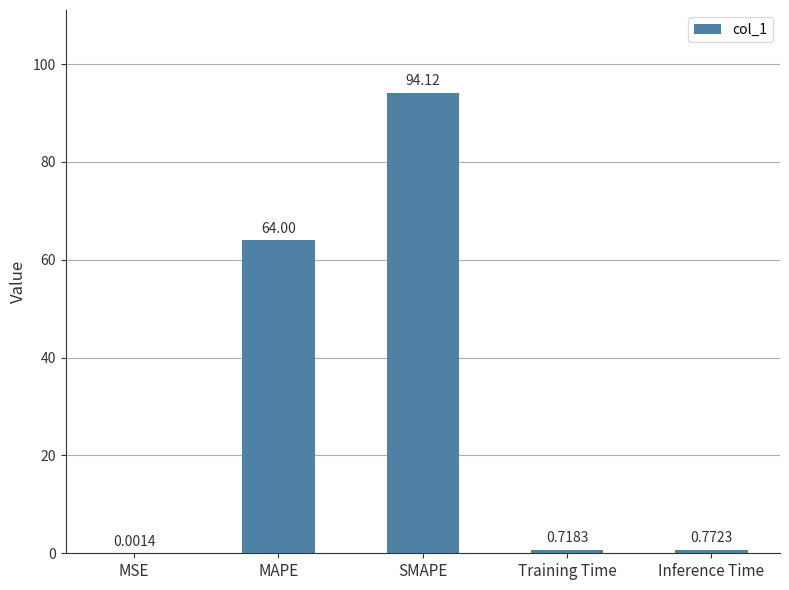

What is the greatest value displayed?

94.1